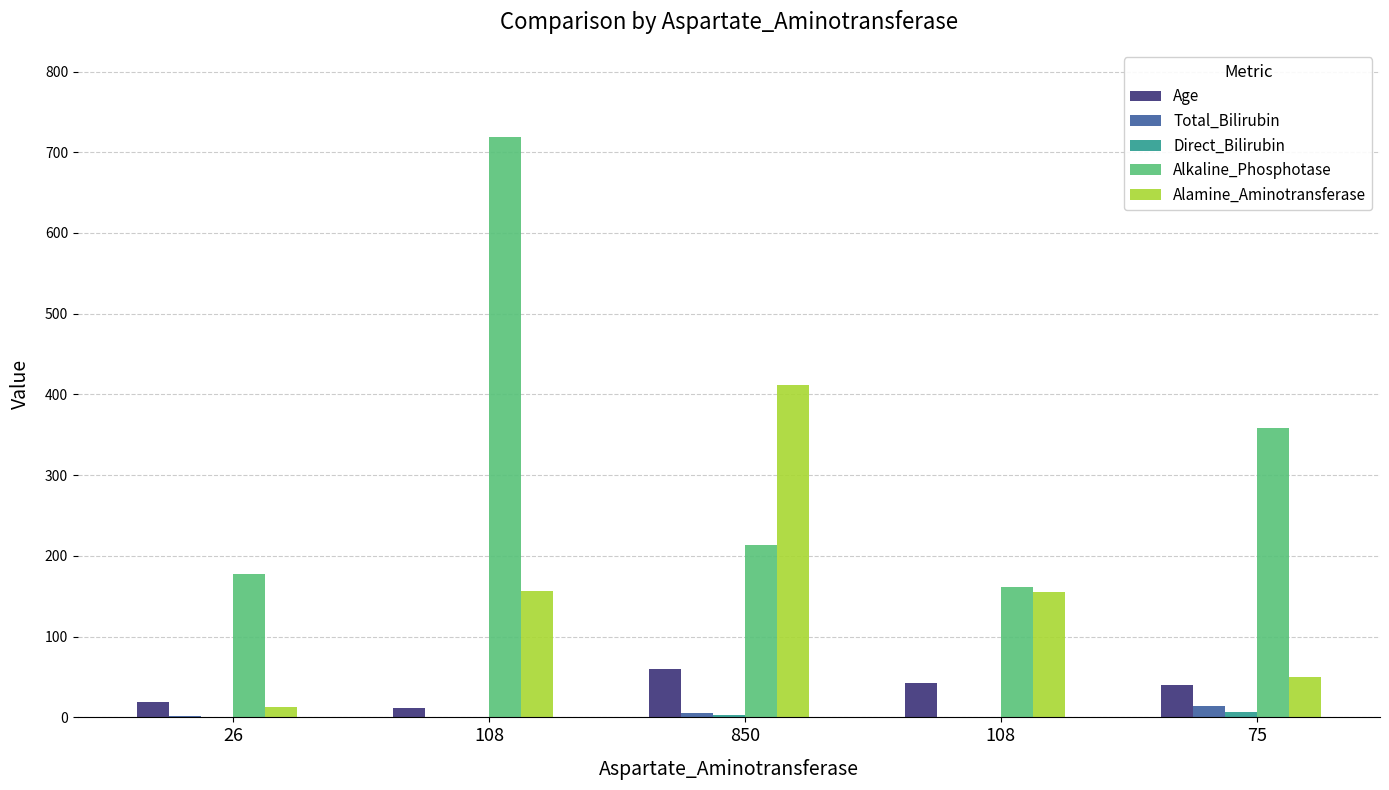

Does the chart contain stacked bars?

No